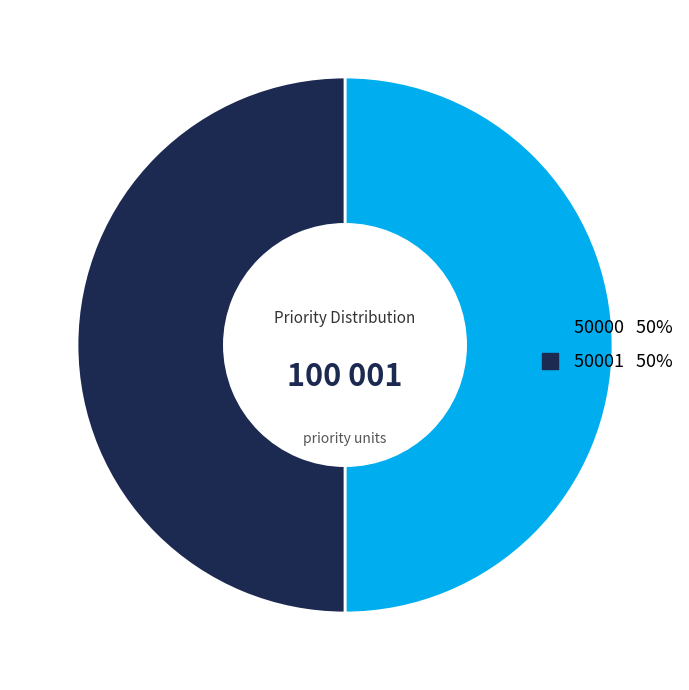

Combined, do 50001 and 50000 account for over 50%?

Yes